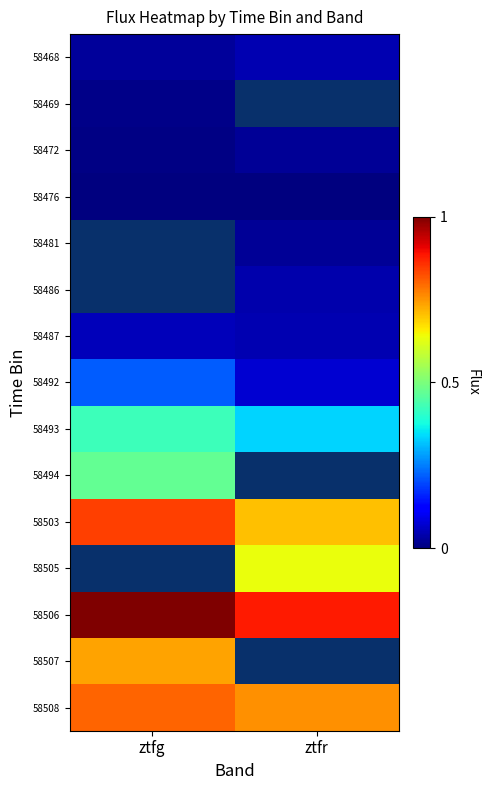

How many categories are shown in the chart?

2